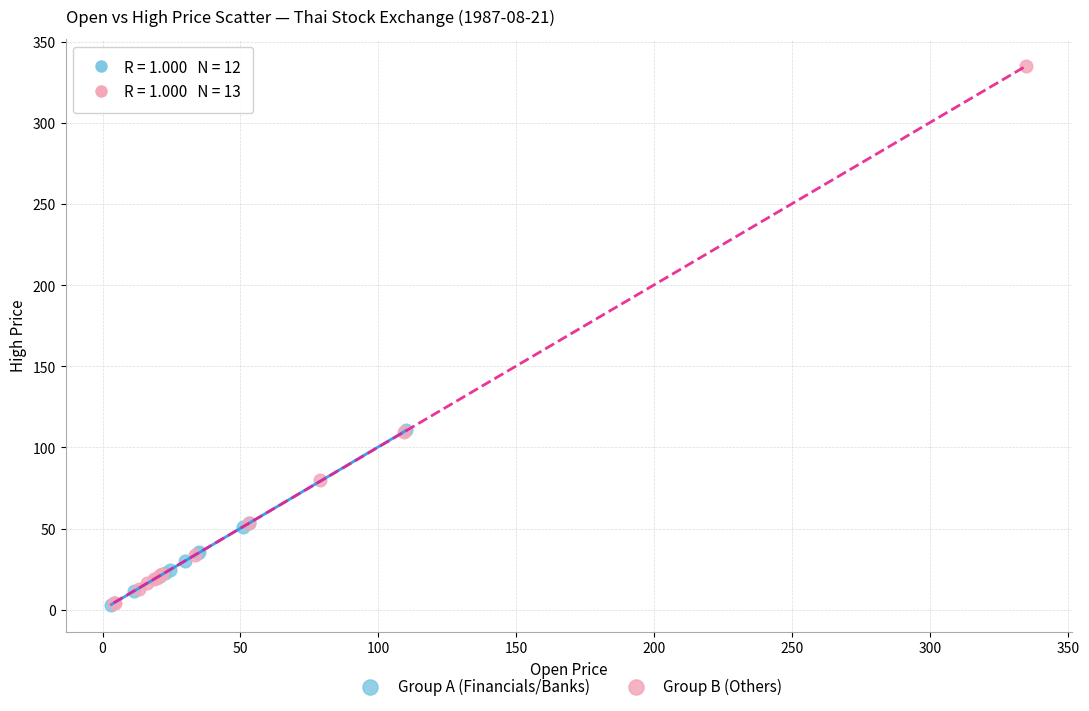

What are all the series names shown in the legend?

Group A (Financials/Banks), Group B (Others)